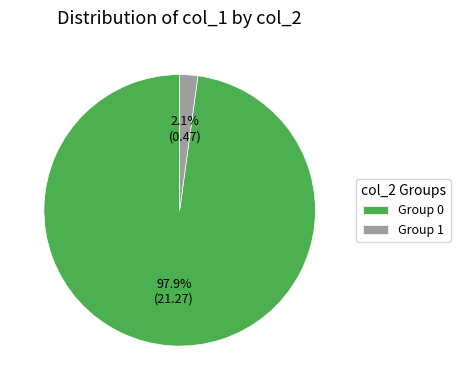

Is there any slice that represents more than half of the pie?

Yes